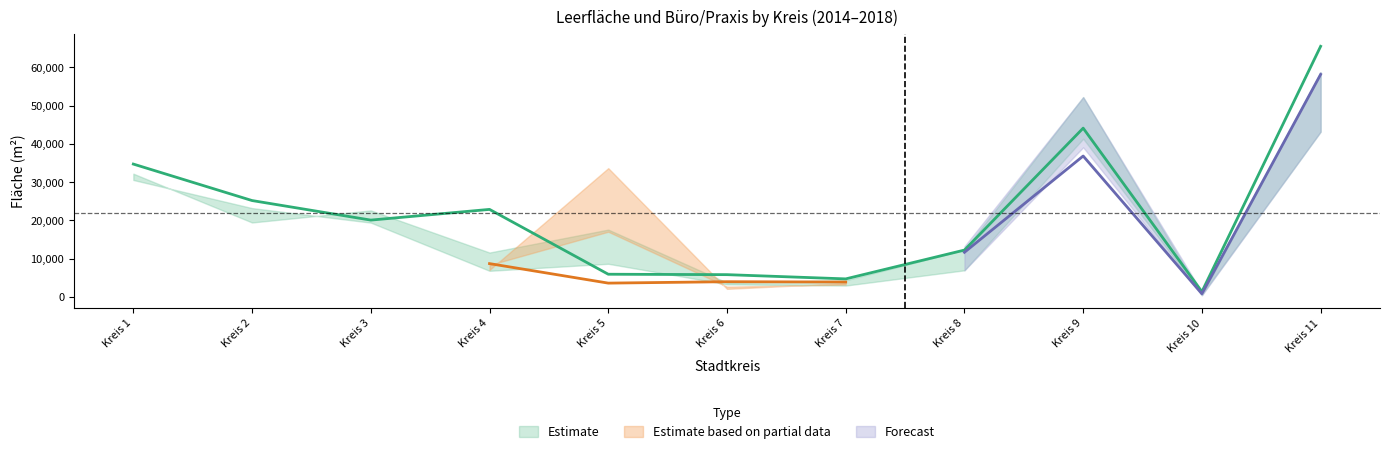

What is the difference between the second highest and minimum values in the Leerfläche 2014 series?

39976